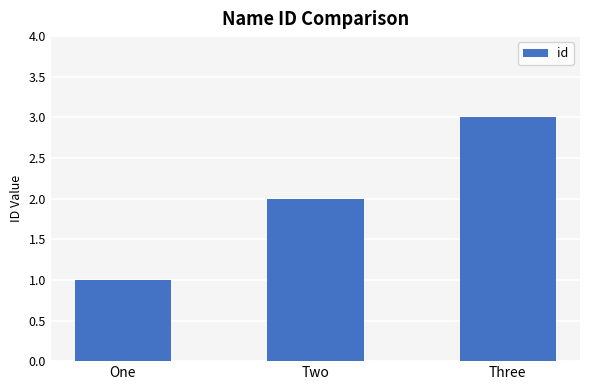

How many values are below 2?

1